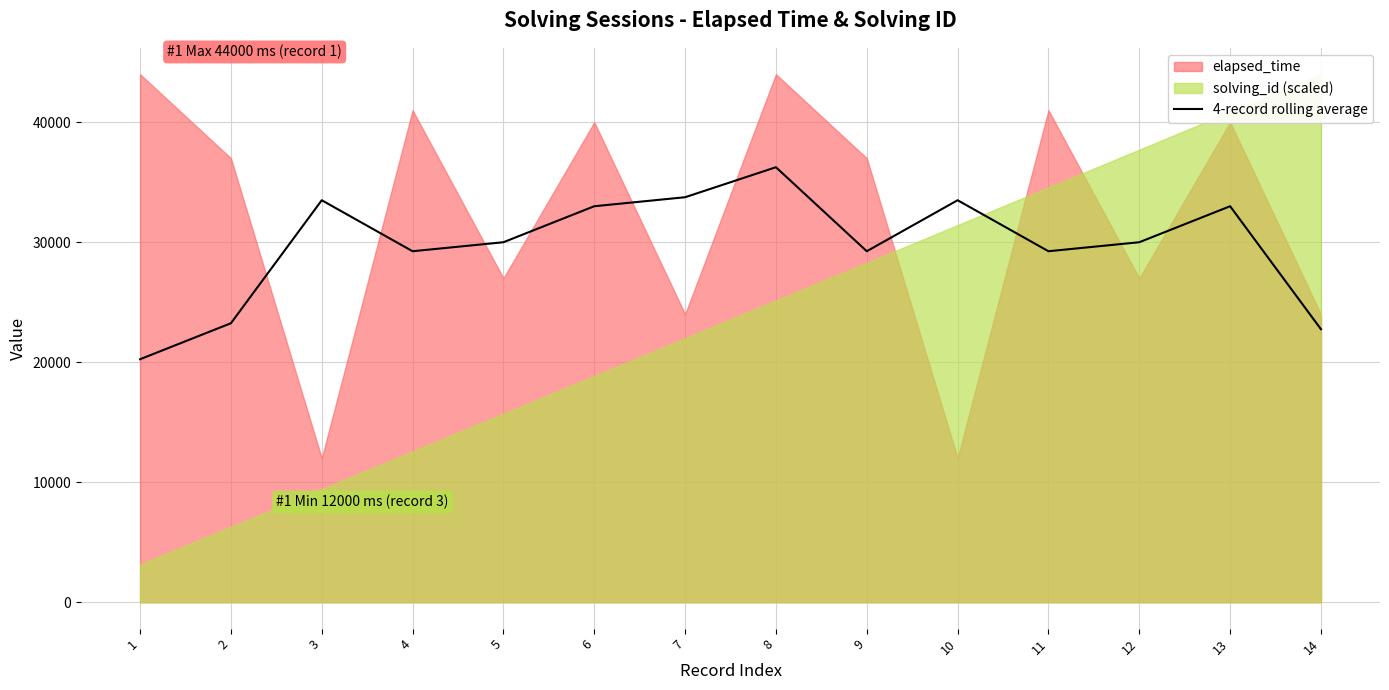

The value at 4 is 17848. True or false?

False